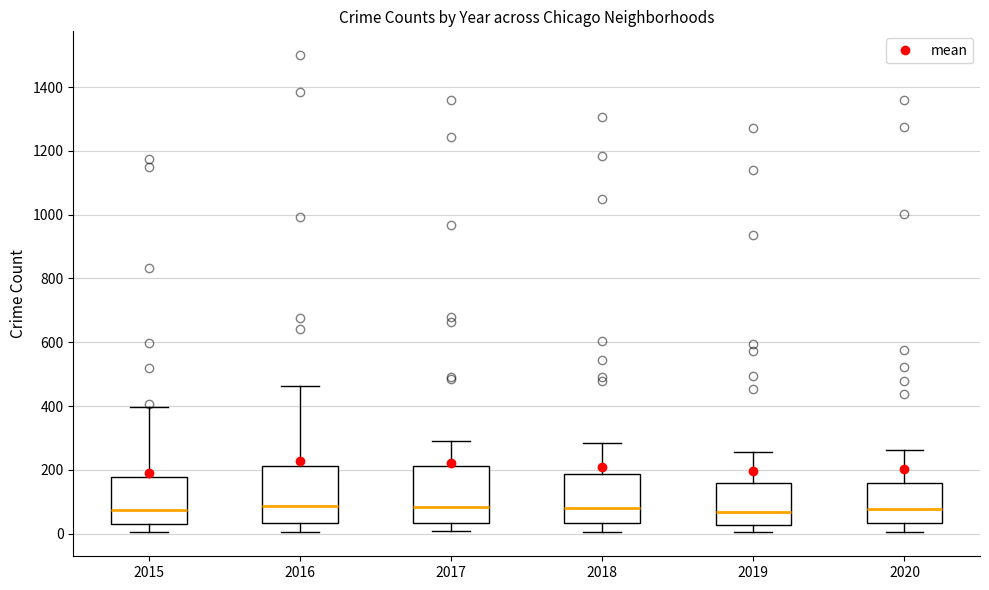

Where does the lower whisker of the box at x = 2015 end on the y-axis? The values are not printed on the chart, so give them approximately, as read against the axis.

0